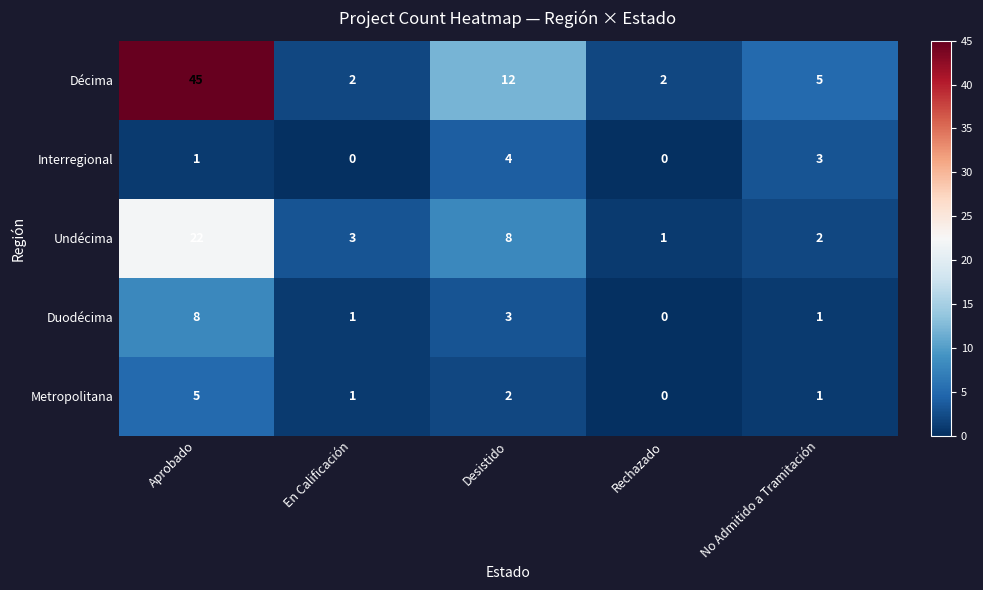

Which category has the highest value in the Interregional series?

Desistido